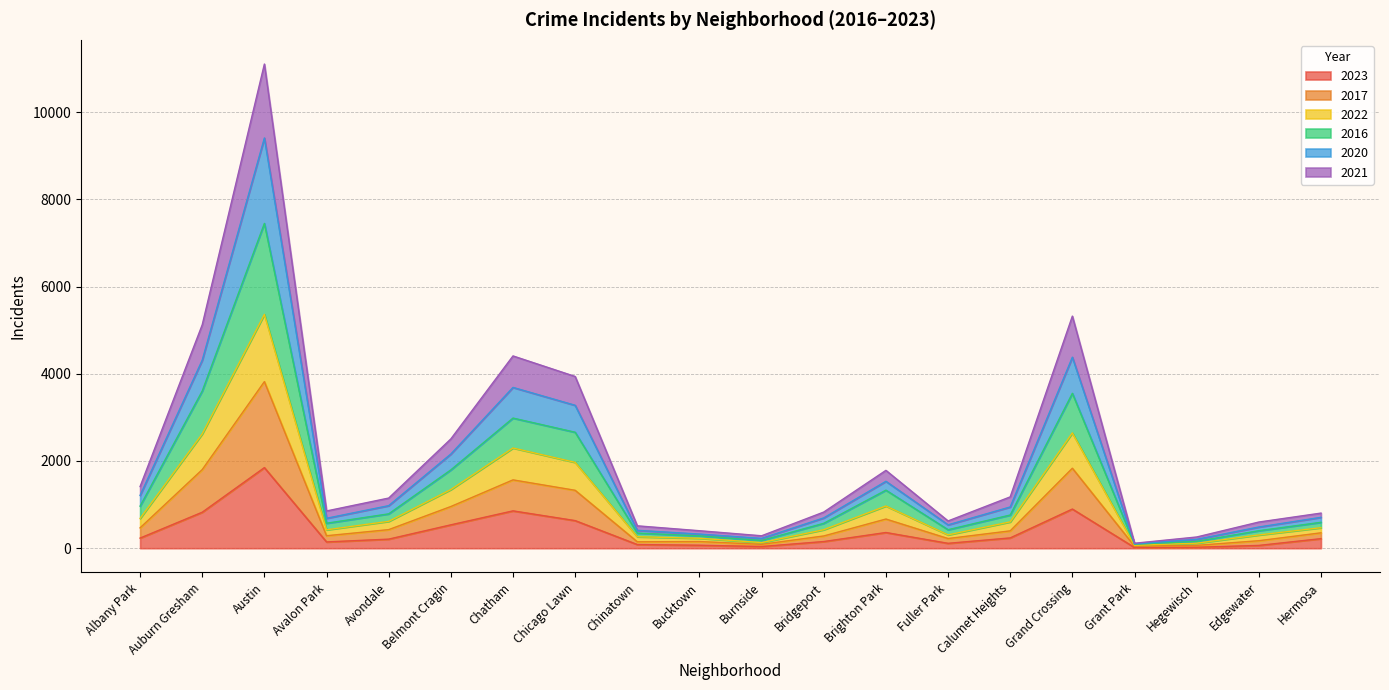

Count the number of categories in the chart.

20